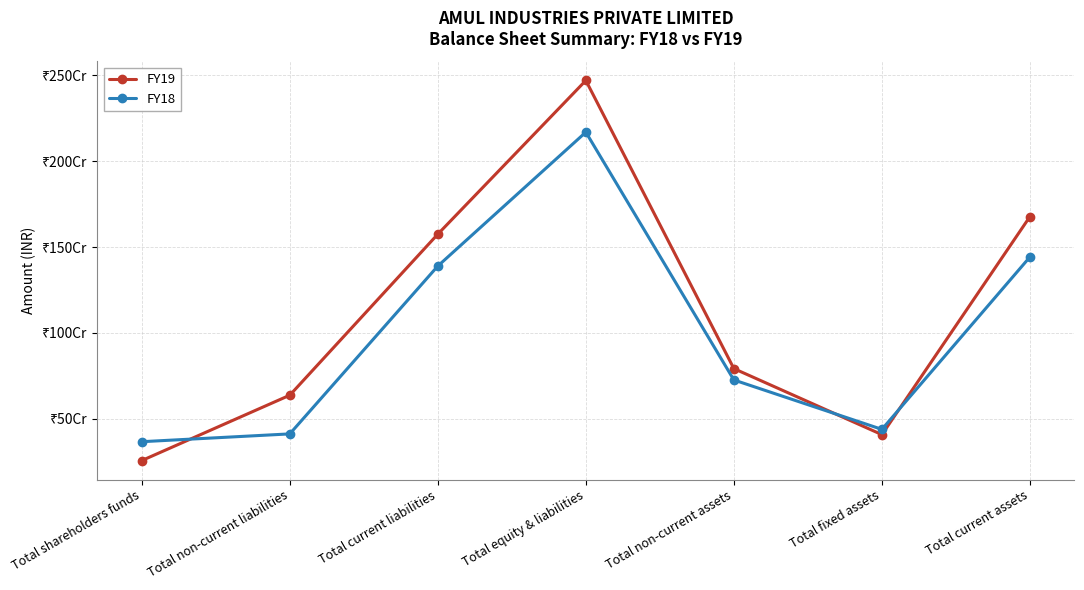

What are all the series names shown in the legend?

FY19, FY18